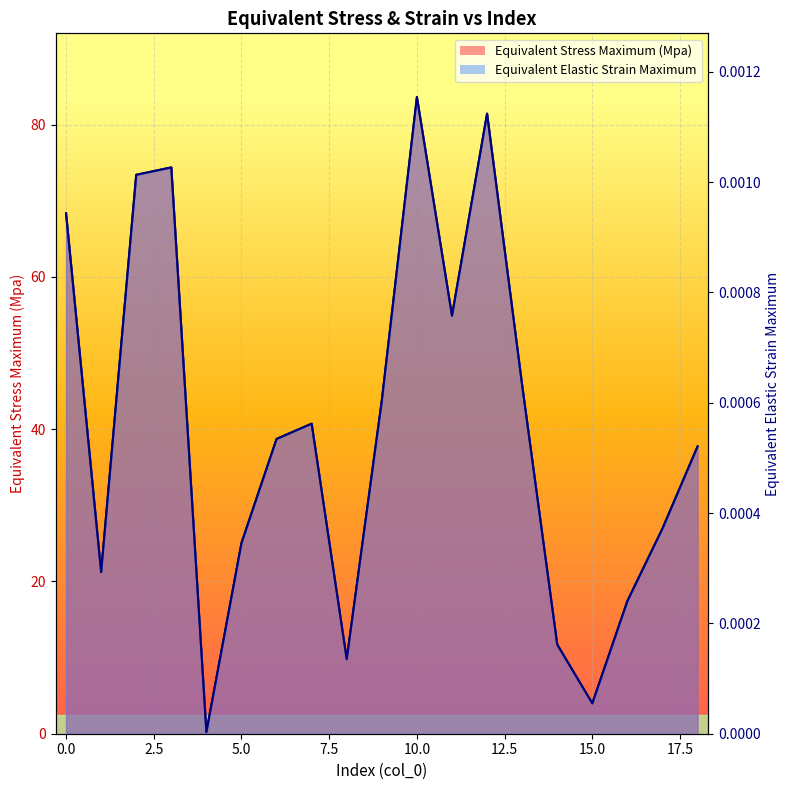

Read the Equivalent Stress Maximum (Mpa) value at 2.

73.4